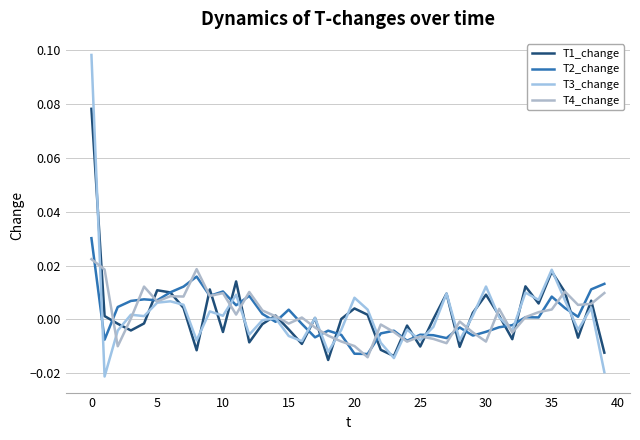

Is this an area chart (filled region under the line)?

No